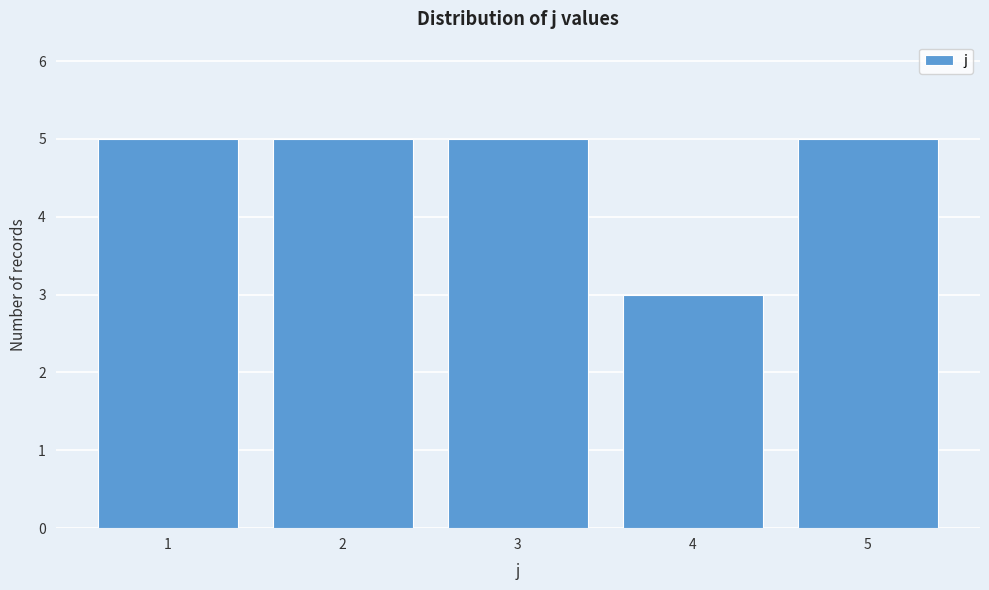

Reading left to right, what are all the values shown in this chart?

5	5	5	3	5